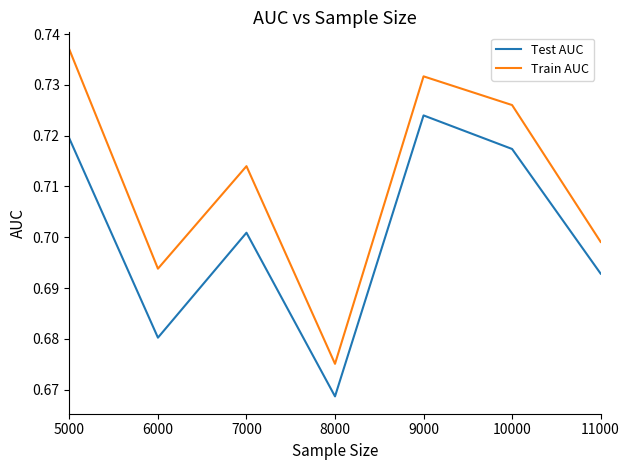

What is the sum of the Train AUC values at 10000 and 11000?

1.4